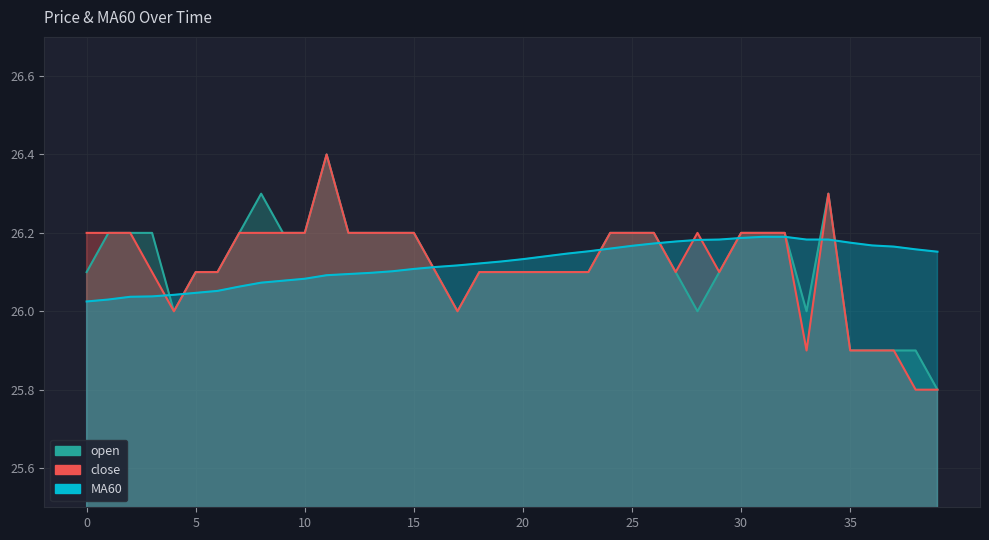

At which category is the sum across all series the highest?

11